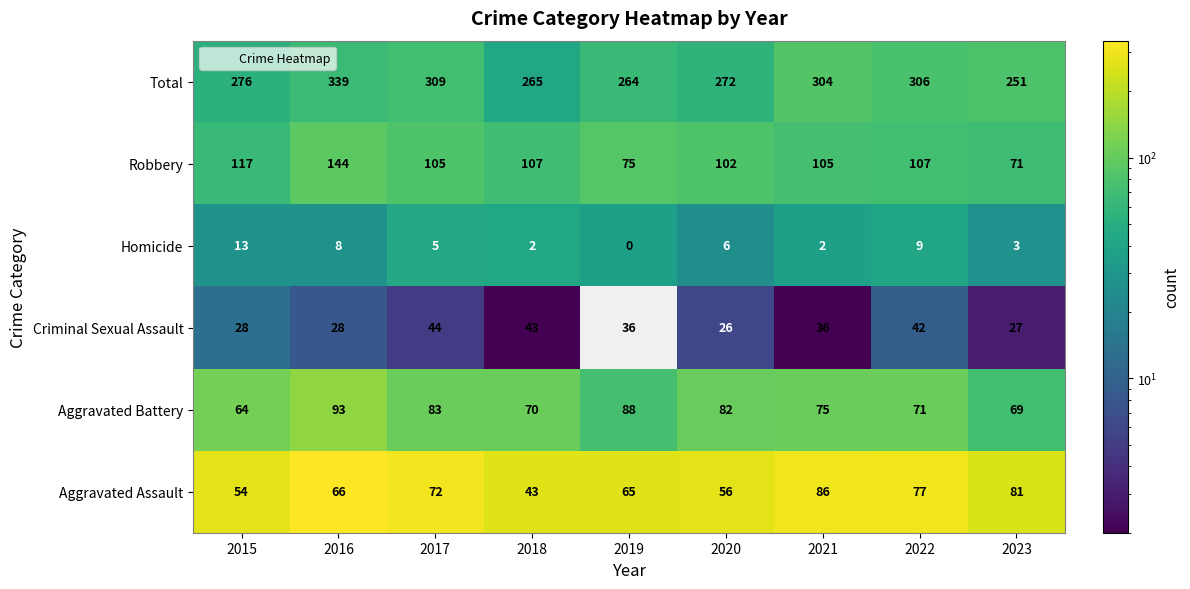

At which category is the sum across all series the highest?

2016